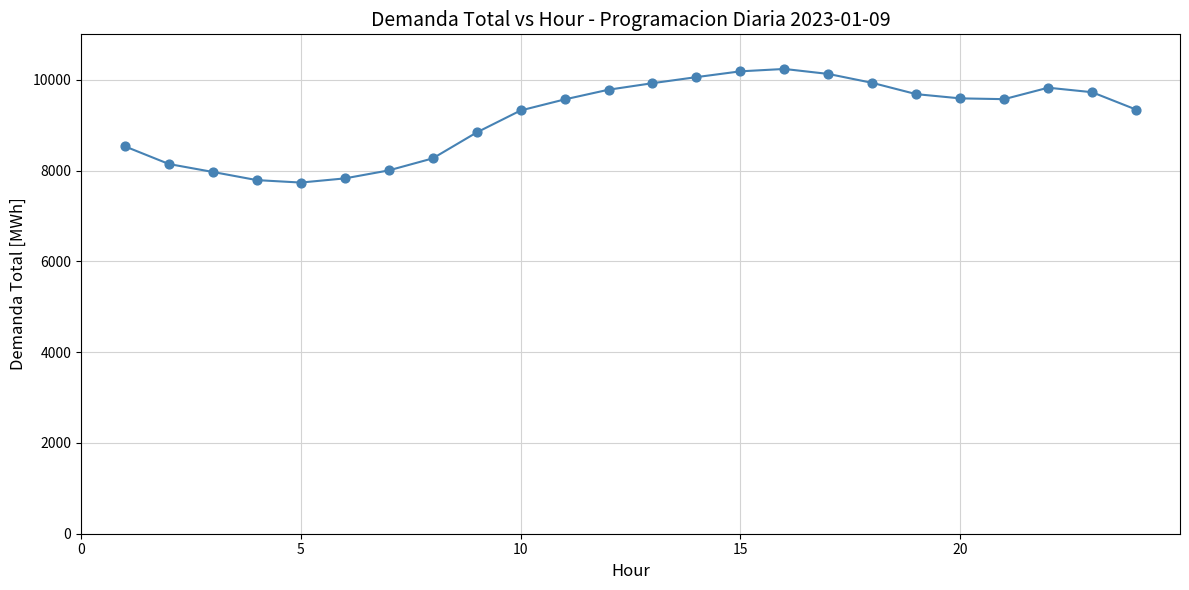

What is the difference between the maximum and minimum values?

2502.3